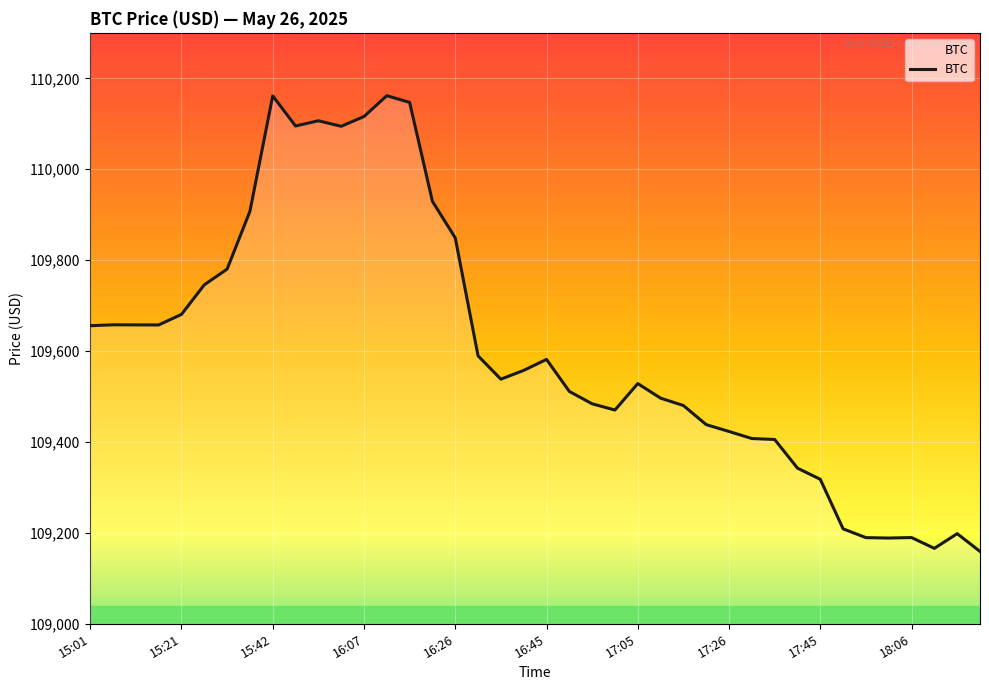

What is the maximum value shown in the chart?

110161.8